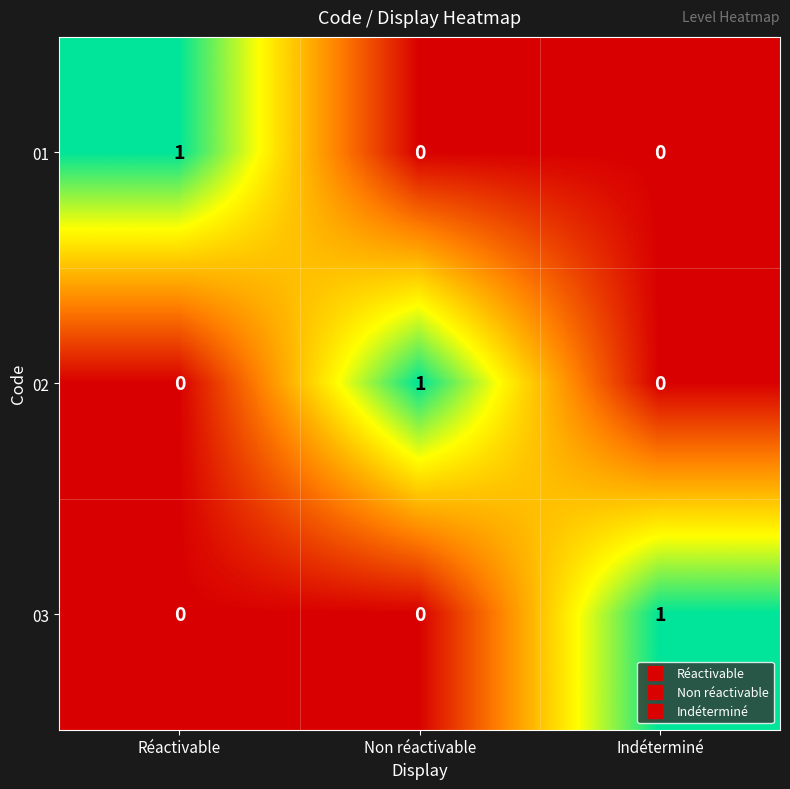

Is it true that 02 equals 0 at Indéterminé?

True